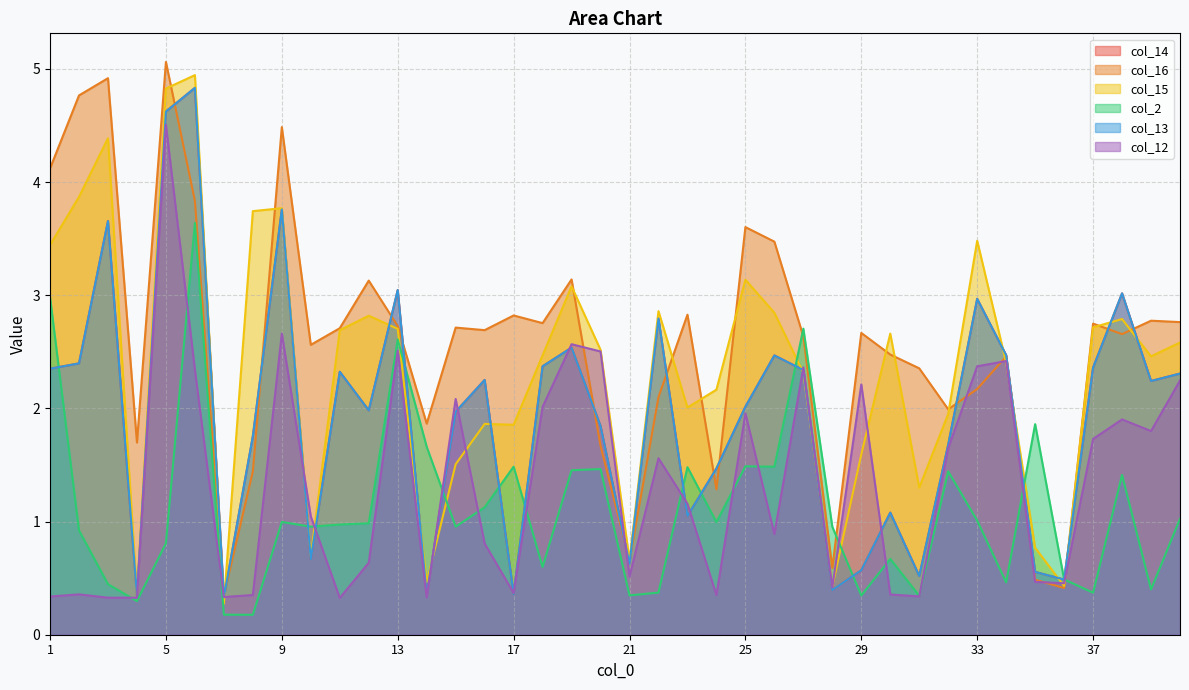

Reading left to right, what are all the values shown in this chart?

col_14: 1=2.4	2=2.4	3=3.7	4=0.3	5=4.6	6=4.8	7=0.3	8=1.8	9=3.8	10=0.7	11=2.3	12=2.0	13=3.0	14=0.4	15=2.0	16=2.3	17=0.4	18=2.4	19=2.5	20=1.8	21=0.6	22=2.8	23=1.0	24=1.5	25=2.0	26=2.5	27=2.3	28=0.4	29=0.6	30=1.1	31=0.5	32=1.7	33=3.0	34=2.5	35=0.6	36=0.5	37=2.4	38=3.0	39=2.2	40=2.3
col_16: 1=4.1	2=4.8	3=4.9	4=1.7	5=5.1	6=3.8	7=0.3	8=1.4	9=4.5	10=2.6	11=2.7	12=3.1	13=2.7	14=1.9	15=2.7	16=2.7	17=2.8	18=2.8	19=3.1	20=1.7	21=0.7	22=2.1	23=2.8	24=1.3	25=3.6	26=3.5	27=2.6	28=0.6	29=2.7	30=2.5	31=2.4	32=2.0	33=2.2	34=2.5	35=0.5	36=0.4	37=2.7	38=2.7	39=2.8	40=2.8
col_15: 1=3.4	2=3.9	3=4.4	4=0.4	5=4.8	6=4.9	7=0.3	8=3.7	9=3.8	10=0.7	11=2.7	12=2.8	13=2.7	14=0.5	15=1.5	16=1.9	17=1.9	18=2.5	19=3.1	20=2.5	21=0.7	22=2.9	23=2.0	24=2.2	25=3.1	26=2.8	27=2.3	28=0.4	29=1.6	30=2.7	31=1.3	32=2.0	33=3.5	34=2.4	35=0.8	36=0.4	37=2.7	38=2.8	39=2.5	40=2.6
col_2: 1=3.0	2=0.9	3=0.4	4=0.3	5=0.8	6=3.6	7=0.2	8=0.2	9=1.0	10=1.0	11=1.0	12=1.0	13=2.6	14=1.7	15=1.0	16=1.1	17=1.5	18=0.6	19=1.5	20=1.5	21=0.3	22=0.4	23=1.5	24=1.0	25=1.5	26=1.5	27=2.7	28=1.0	29=0.3	30=0.7	31=0.3	32=1.4	33=1.0	34=0.5	35=1.9	36=0.5	37=0.4	38=1.4	39=0.4	40=1.0
col_13: 1=2.4	2=2.4	3=3.7	4=0.3	5=4.6	6=4.8	7=0.3	8=1.8	9=3.8	10=0.7	11=2.3	12=2.0	13=3.0	14=0.4	15=2.0	16=2.3	17=0.4	18=2.4	19=2.5	20=1.8	21=0.6	22=2.8	23=1.0	24=1.5	25=2.0	26=2.5	27=2.3	28=0.4	29=0.6	30=1.1	31=0.5	32=1.7	33=3.0	34=2.5	35=0.6	36=0.5	37=2.4	38=3.0	39=2.2	40=2.3
col_12: 1=0.3	2=0.4	3=0.3	4=0.3	5=4.5	6=2.3	7=0.3	8=0.4	9=2.7	10=1.0	11=0.3	12=0.6	13=2.5	14=0.3	15=2.1	16=0.8	17=0.4	18=2.0	19=2.6	20=2.5	21=0.5	22=1.6	23=1.2	24=0.3	25=2.0	26=0.9	27=2.4	28=0.4	29=2.2	30=0.4	31=0.3	32=1.6	33=2.4	34=2.4	35=0.5	36=0.5	37=1.7	38=1.9	39=1.8	40=2.2